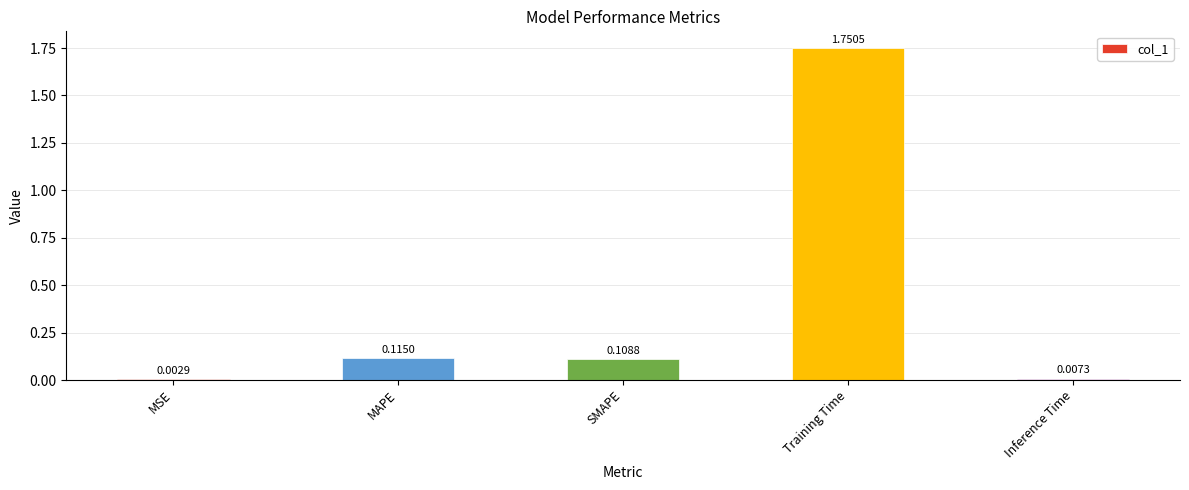

What is the change in value from MSE to MAPE?

+0.1